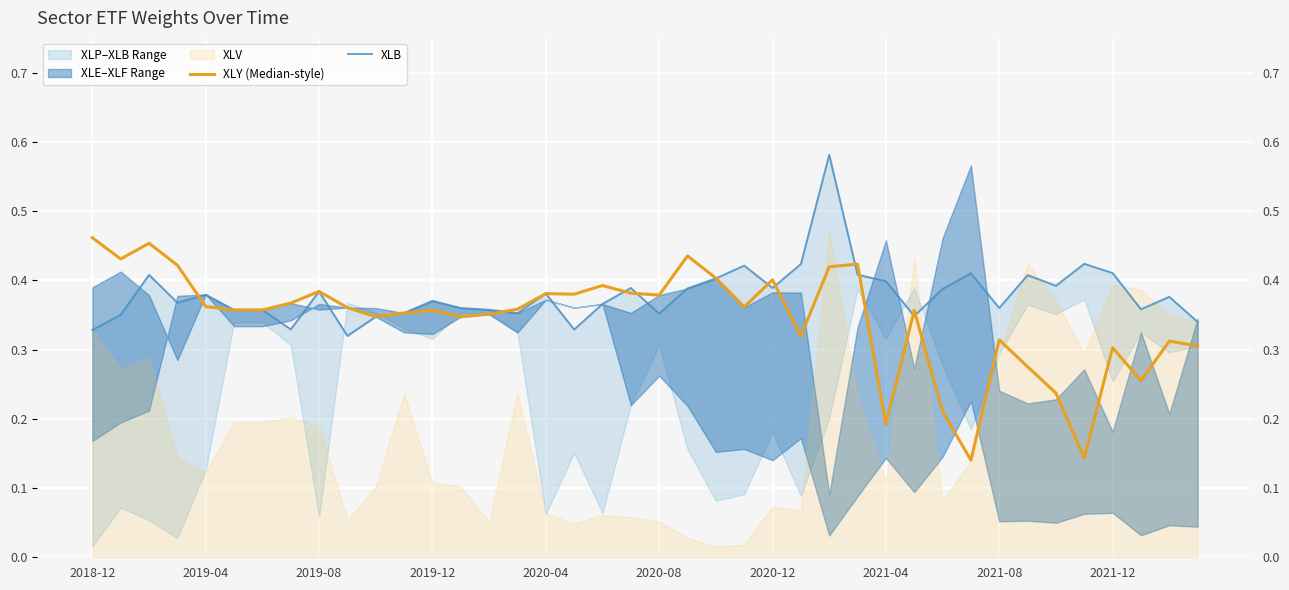

What is the approximate value of XLY (Median-style) at 13?

0.3